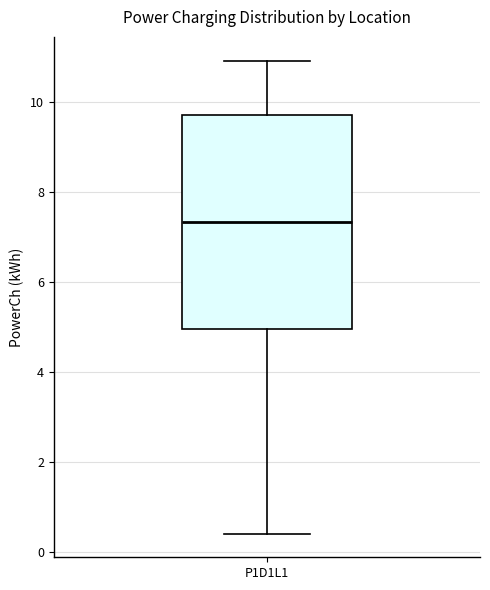

Where is the lower edge of the box for P1D1L1 on the y-axis? The values are not printed on the chart, so give them approximately, as read against the axis.

5.0